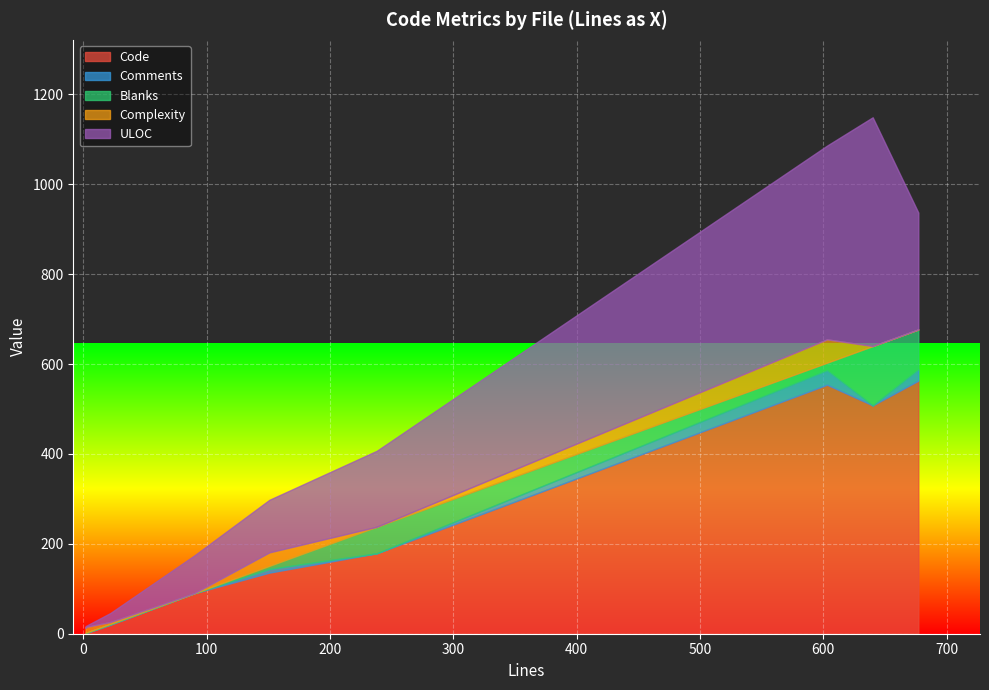

Which series has the largest total across all categories?

Code